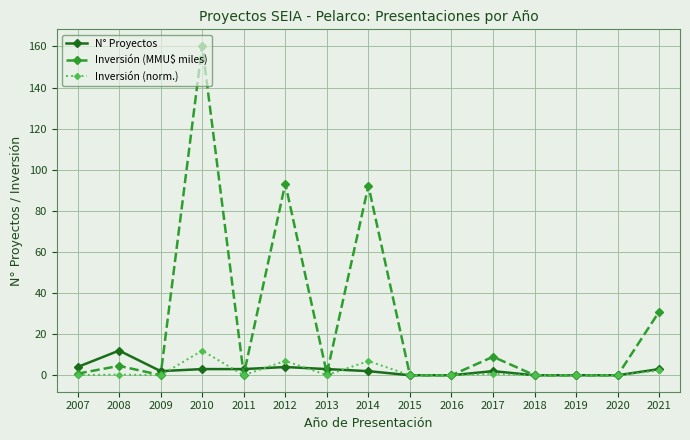

In Inversión (norm.), how many points are higher than both neighbors (excluding endpoints)?

5